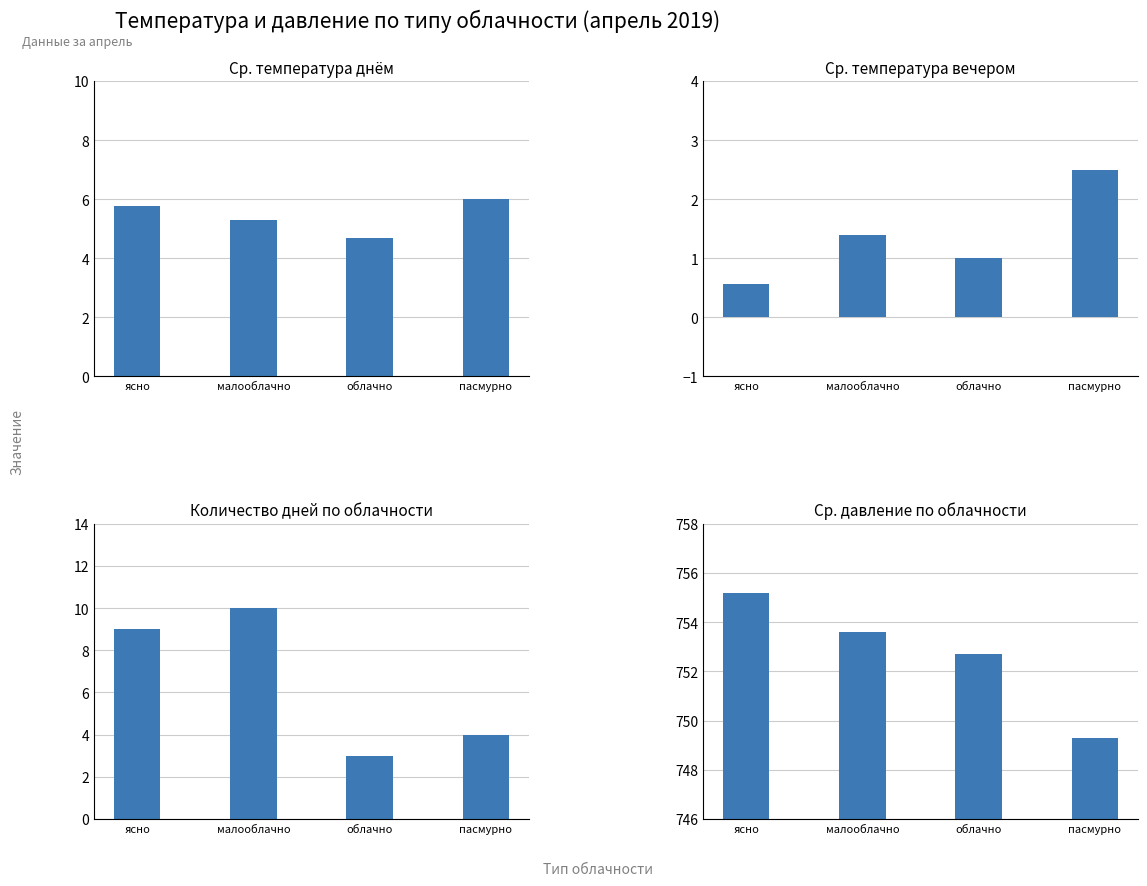

Which category has the highest value across all series?

ясно